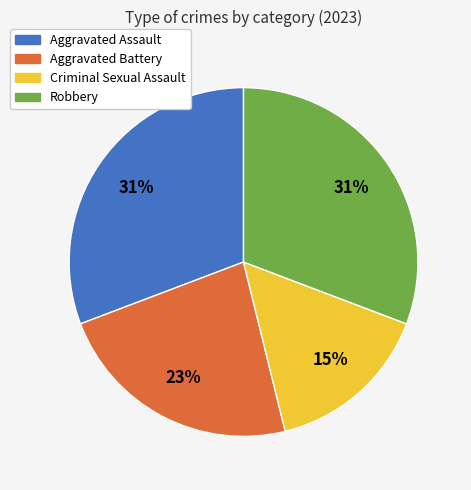

To the nearest percent, what is the combined percentage of Aggravated Assault and Criminal Sexual Assault?

46%